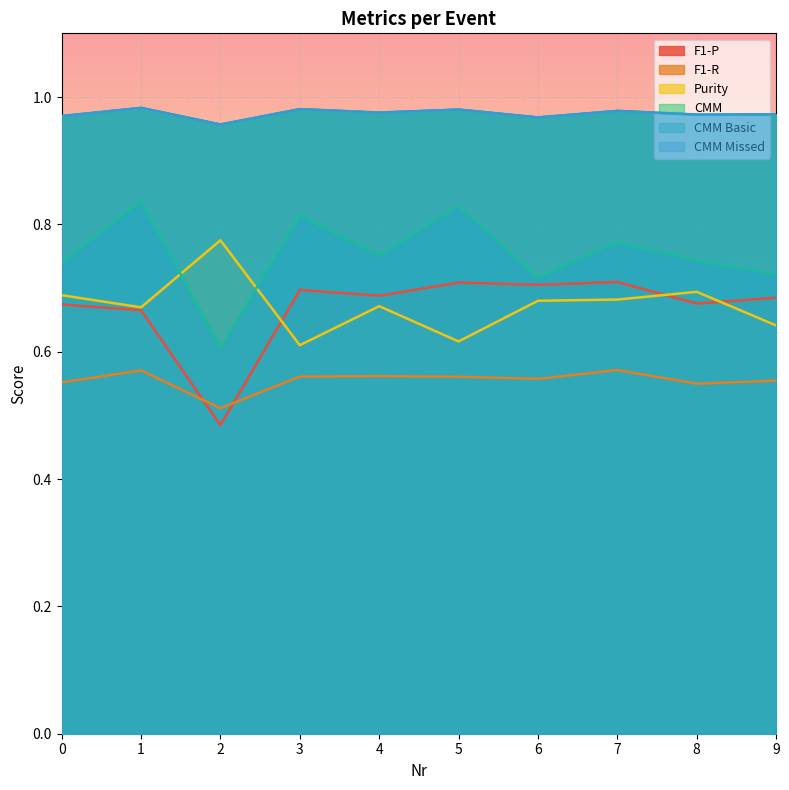

What is the maximum value shown in the chart?

1.0